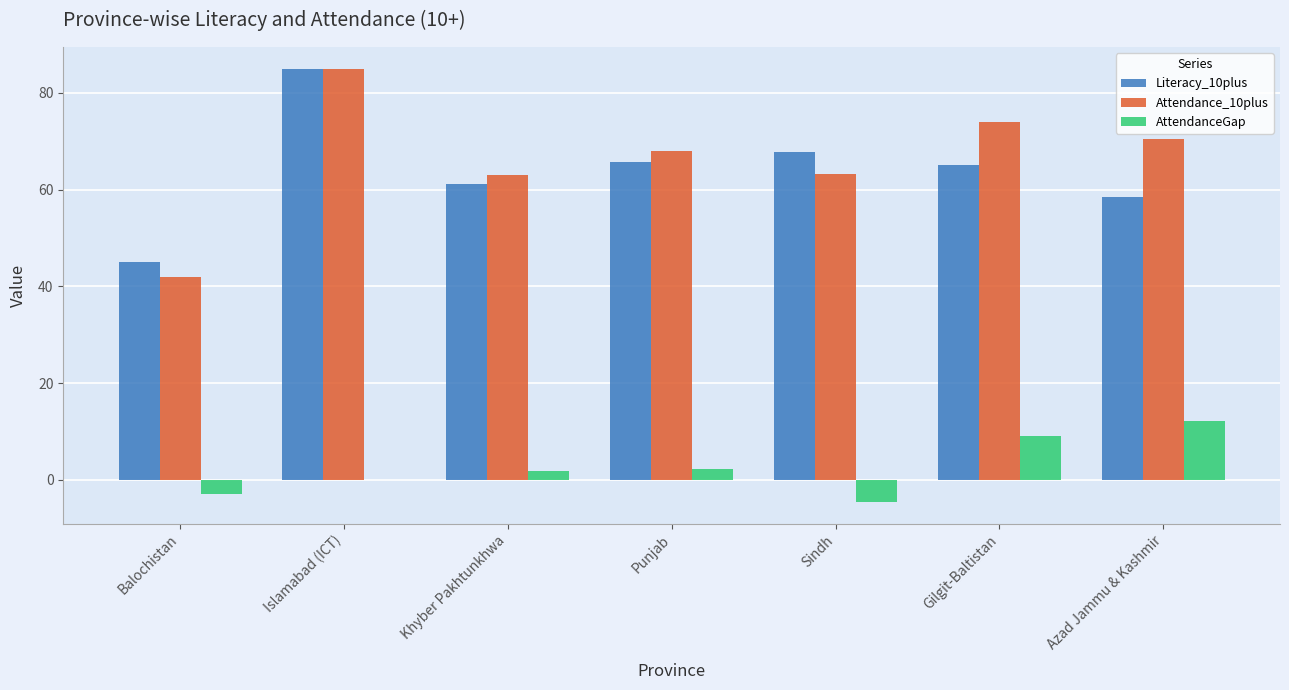

The value of Literacy_10plus at Khyber Pakhtunkhwa is 23.6. True or false?

False